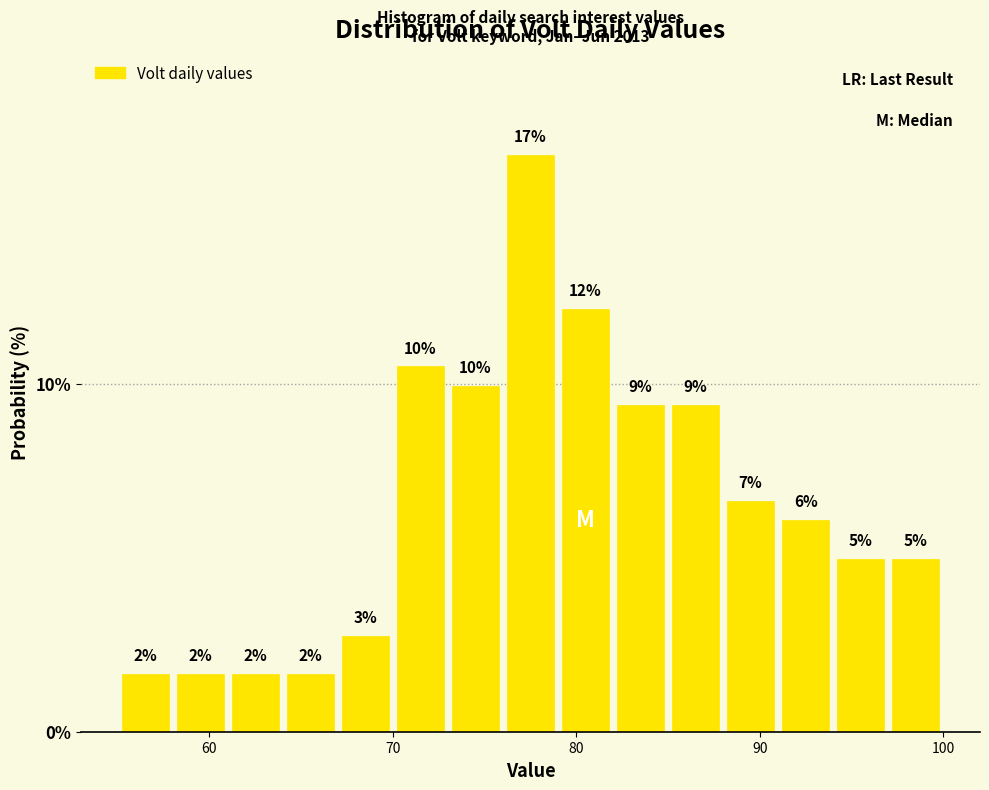

Read against the x-axis, roughly where is the centre of the tallest bar?

78